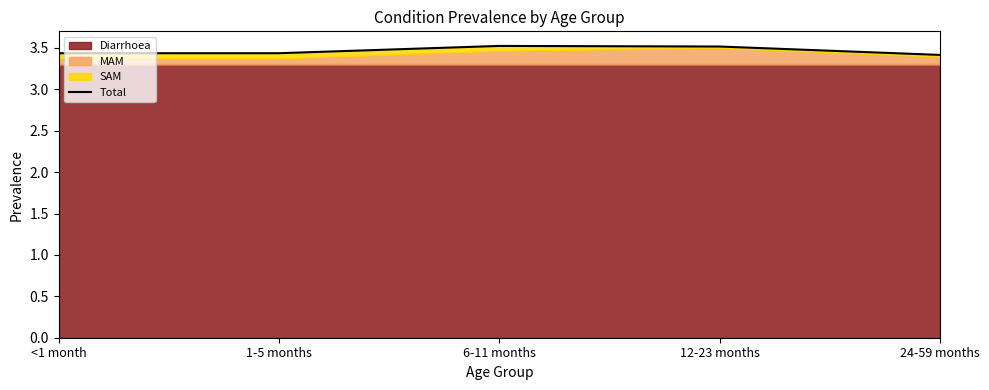

Reading right to left, extract all data points from this chart.

24-59 months=3.4	12-23 months=3.5	6-11 months=3.5	1-5 months=3.4	<1 month=3.4